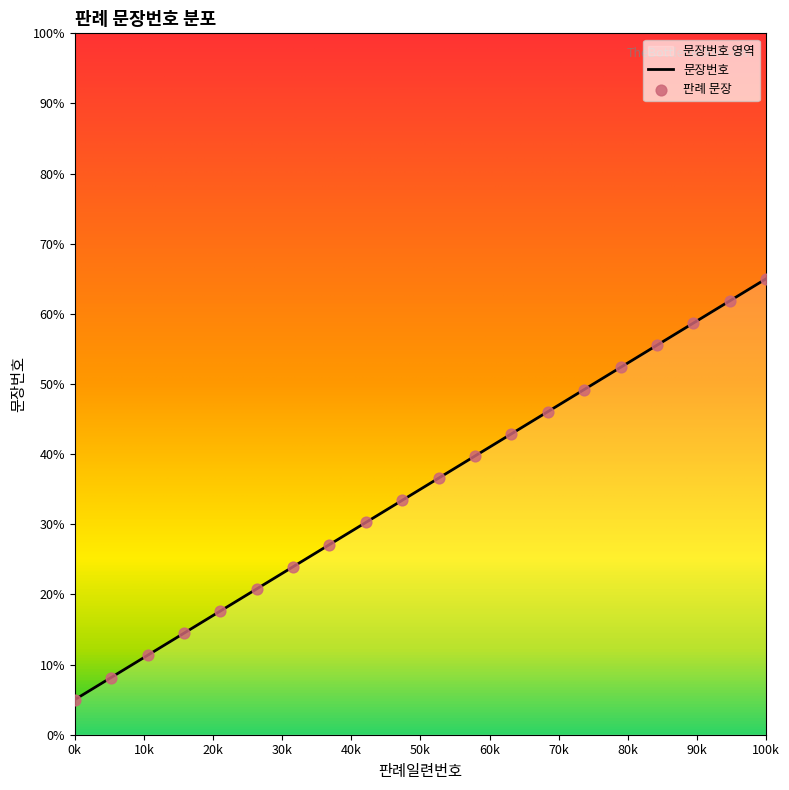

Between 20 and 10, which is larger?

20